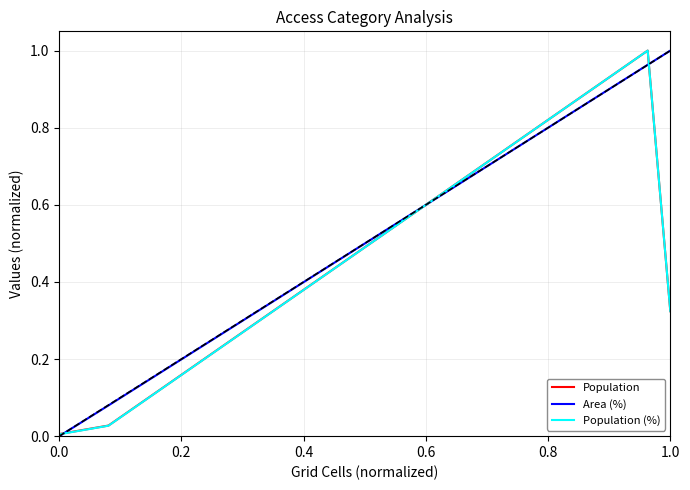

Is it true that Population (%) equals 0.0 at 0.0?

True